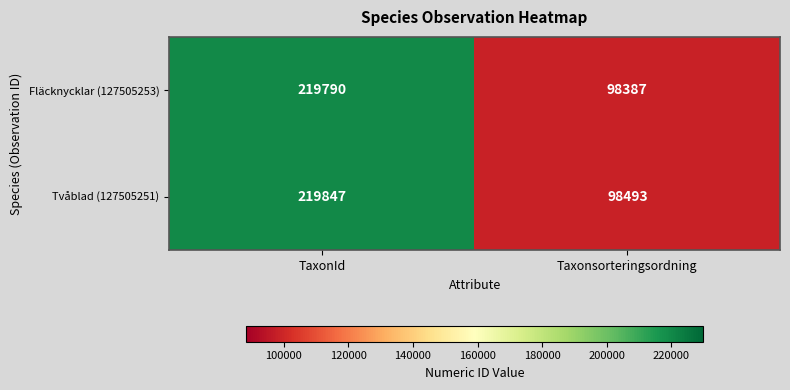

What is the sum of all Tvåblad (127505251) values?

318340